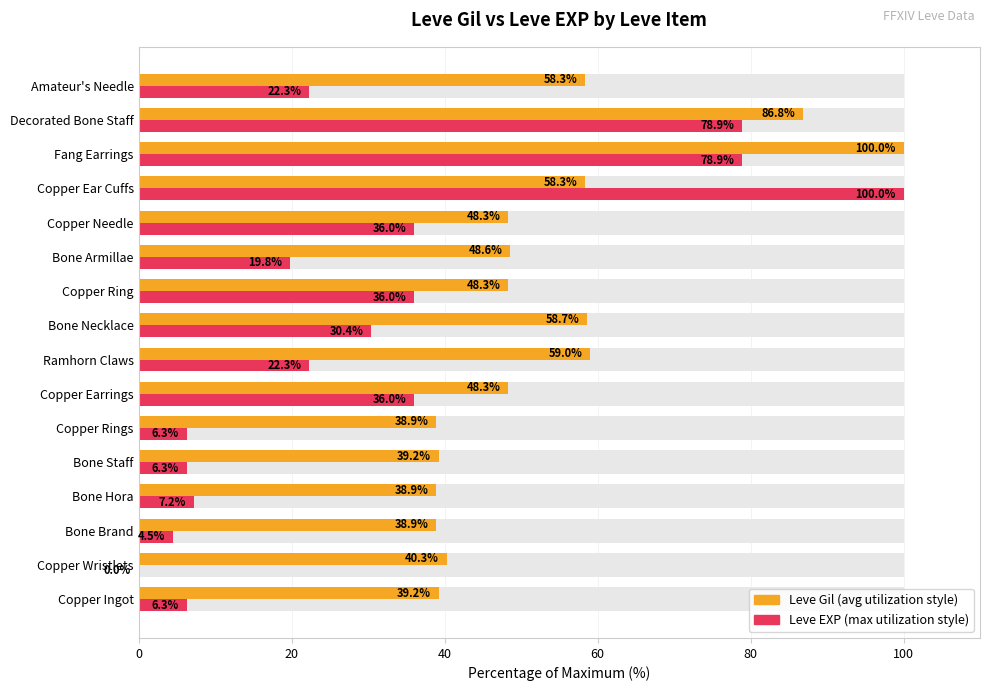

Read the Leve Gil value at Bone Hora.

38.9